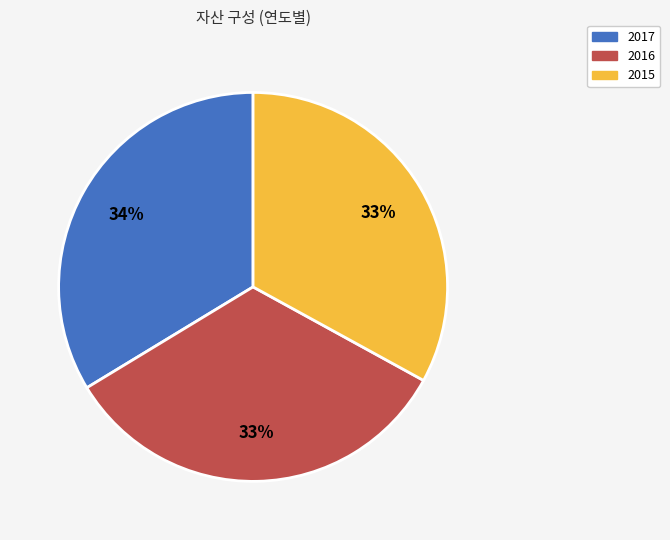

Is it true that 2017 is 43% of the pie?

False